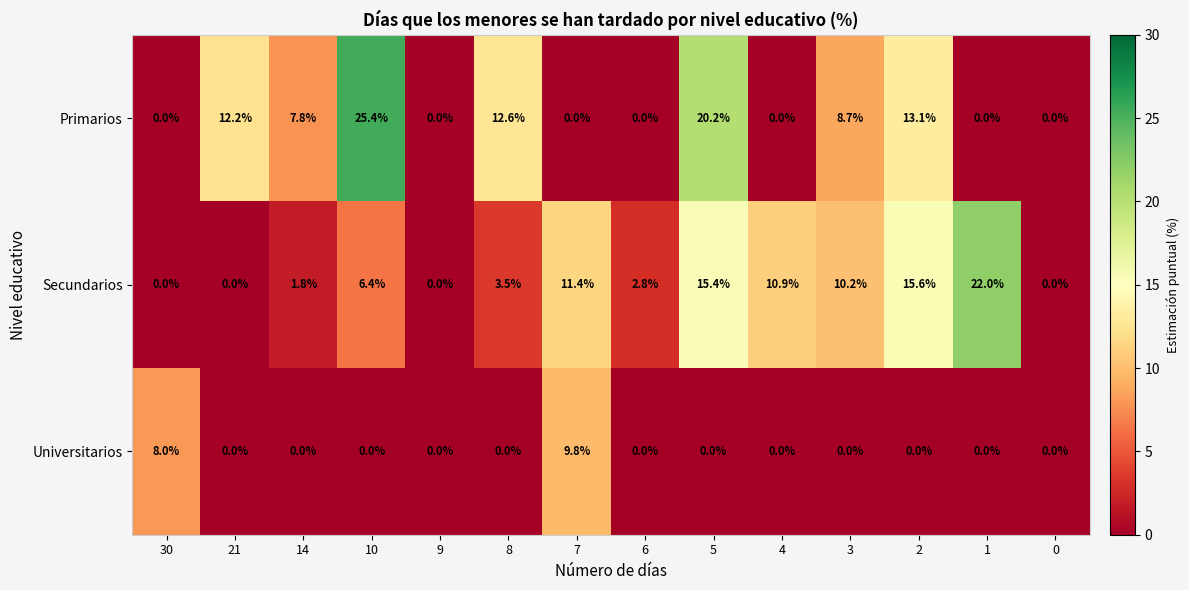

What is the difference between the second highest and second lowest values in the Universitarios series?

8.0